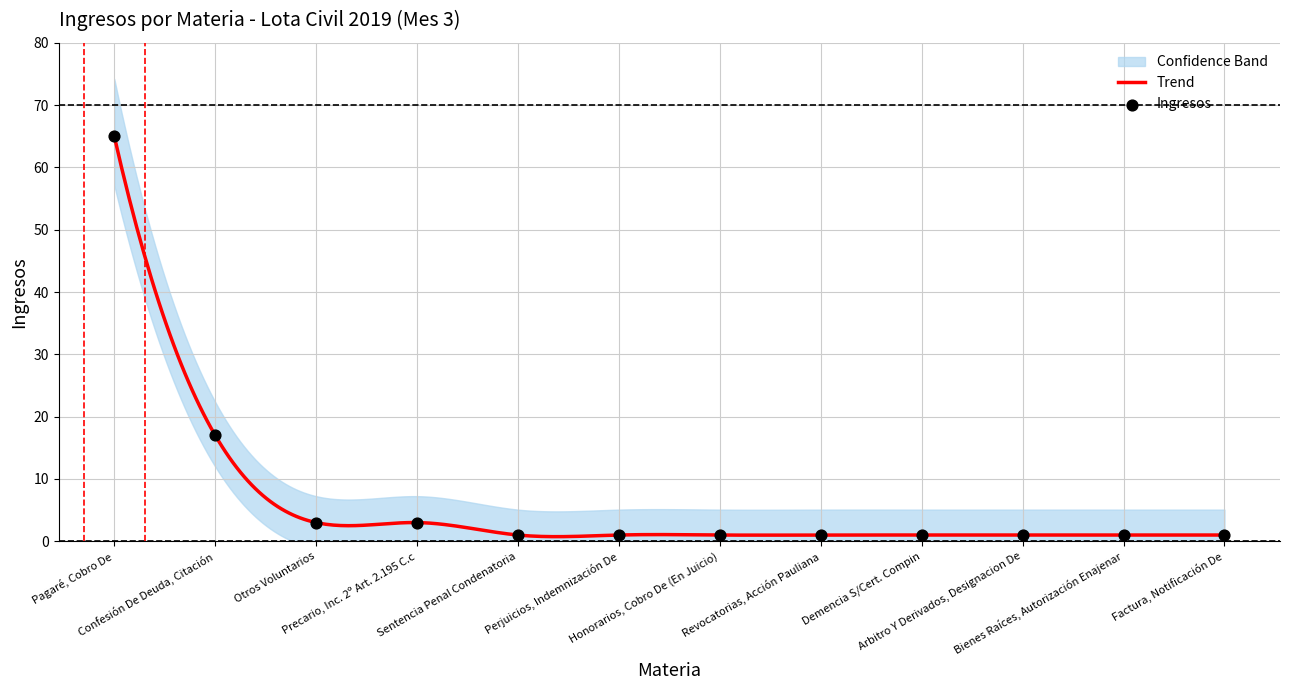

Approximately how many times larger is the value at Confesión De Deuda, Citación compared to Factura, Notificación De?

17.0